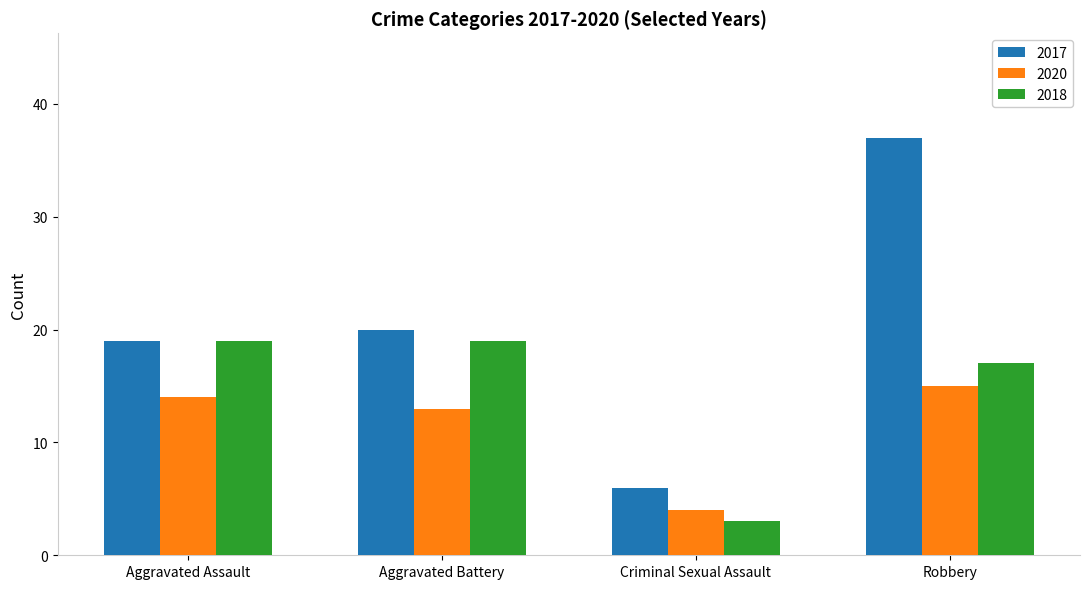

Which category has the lowest value in the 2017 series?

Criminal Sexual Assault